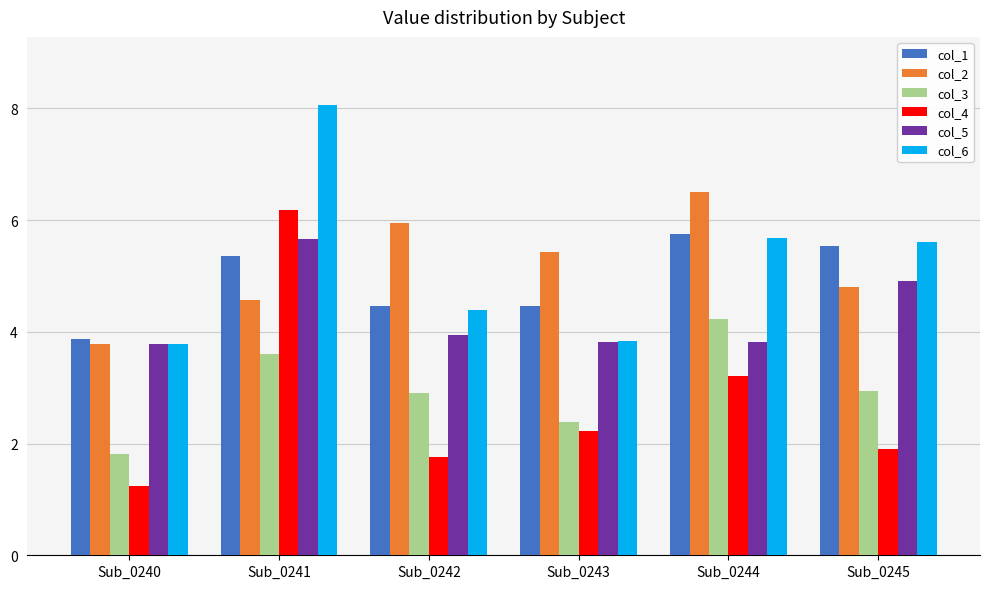

What is the difference between the maximum and second lowest values in the col_6 series?

4.2